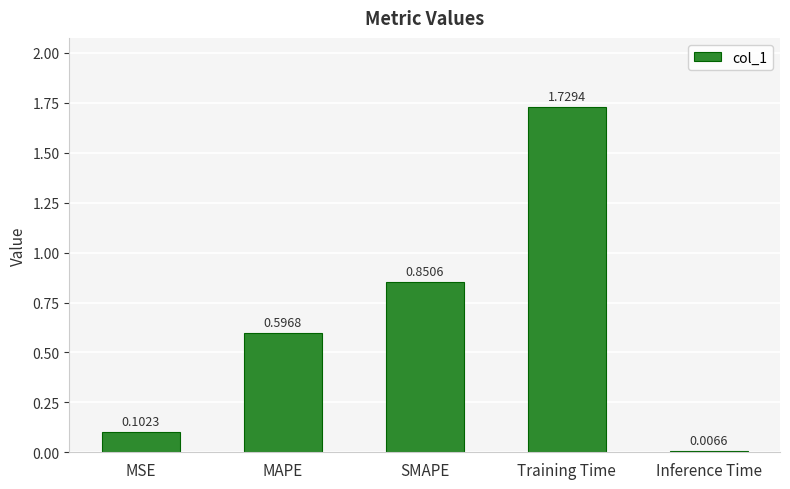

List the labels in order of value, largest first.

Training Time, SMAPE, MAPE, MSE, Inference Time